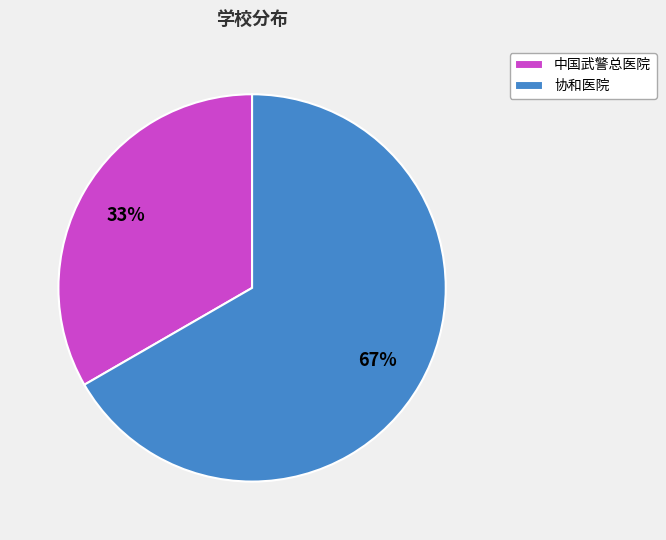

To the nearest percent, what is the average slice percentage?

50%